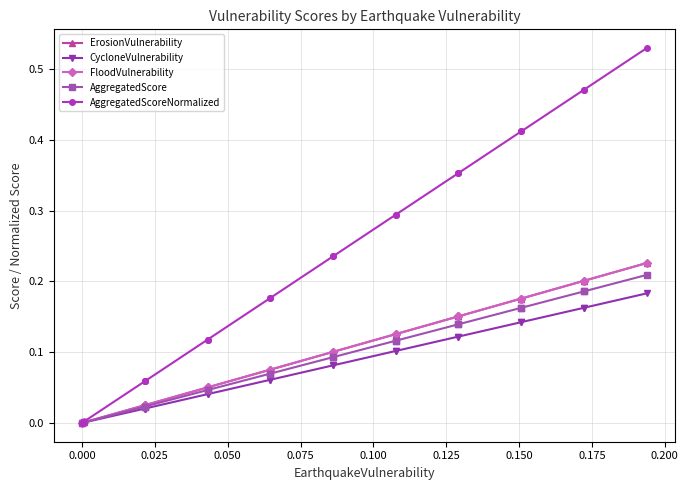

How many positive values does the AggregatedScore series have?

19